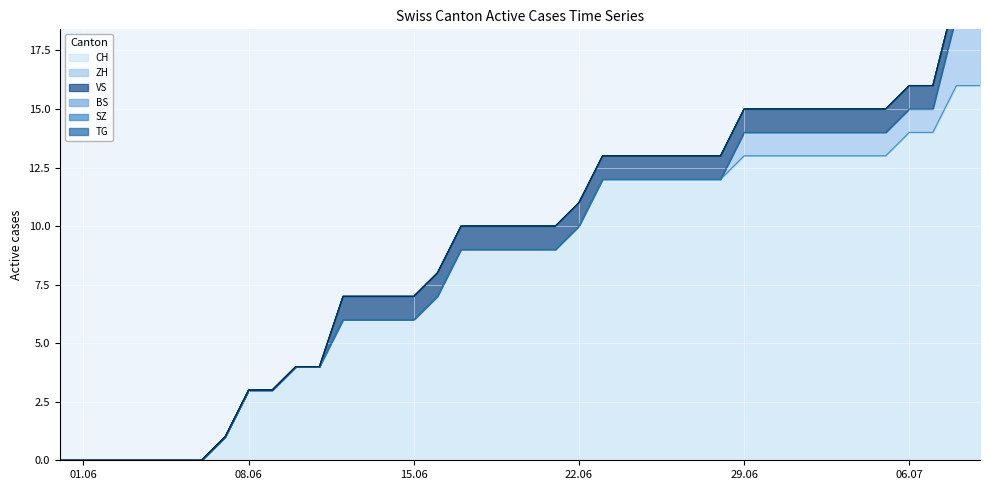

True or false: CH and SZ cross at least once.

False